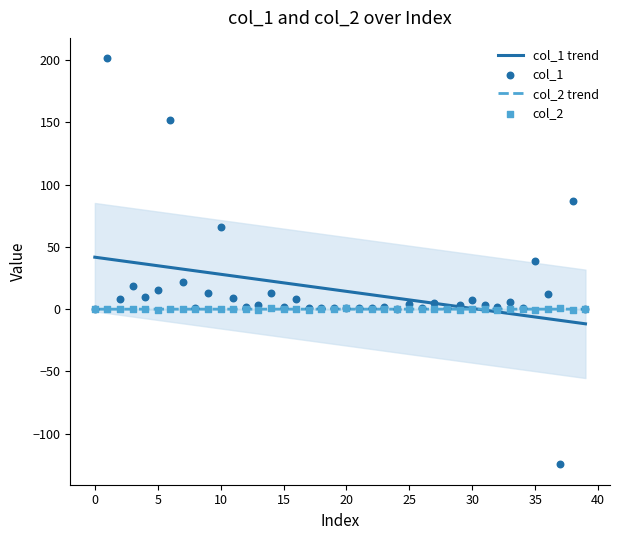

Is the value of col_1 at 20 greater than the value of col_1 trend at 38?

Yes